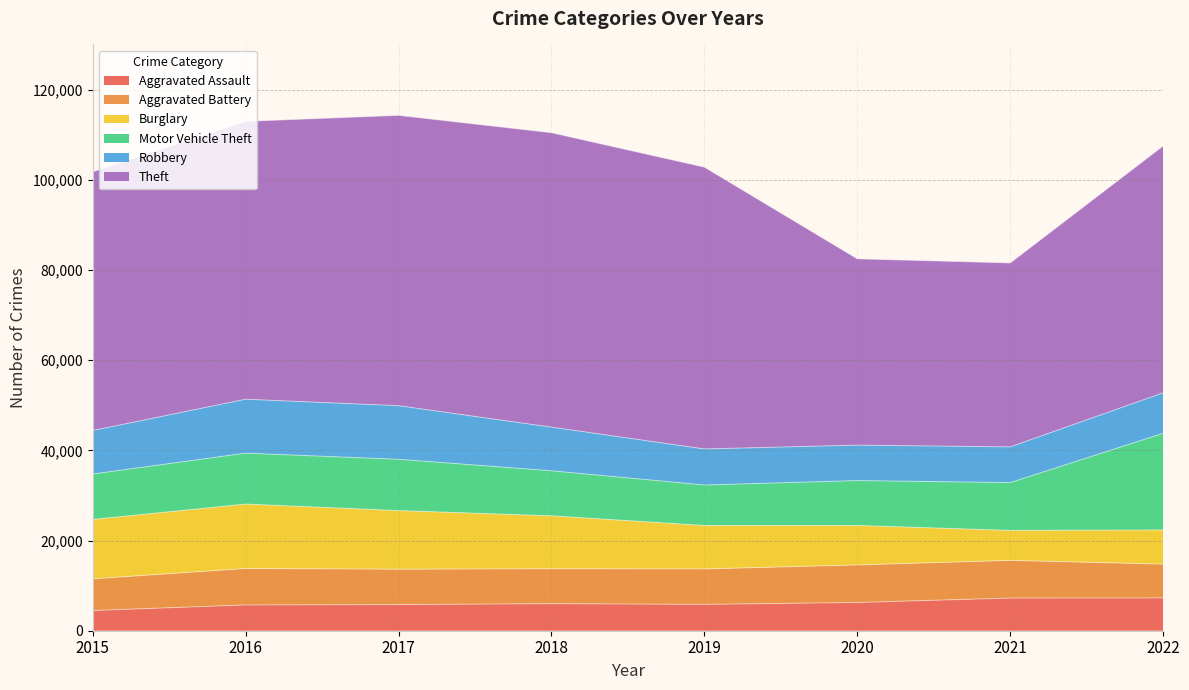

Is it true that Aggravated Battery equals 8319 at 2020?

True